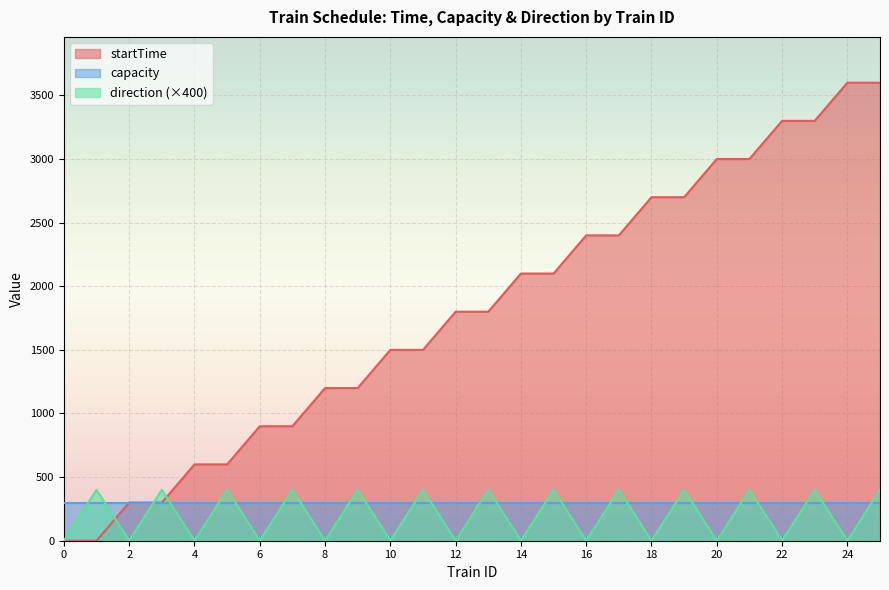

How many data points in direction are less than 400?

13